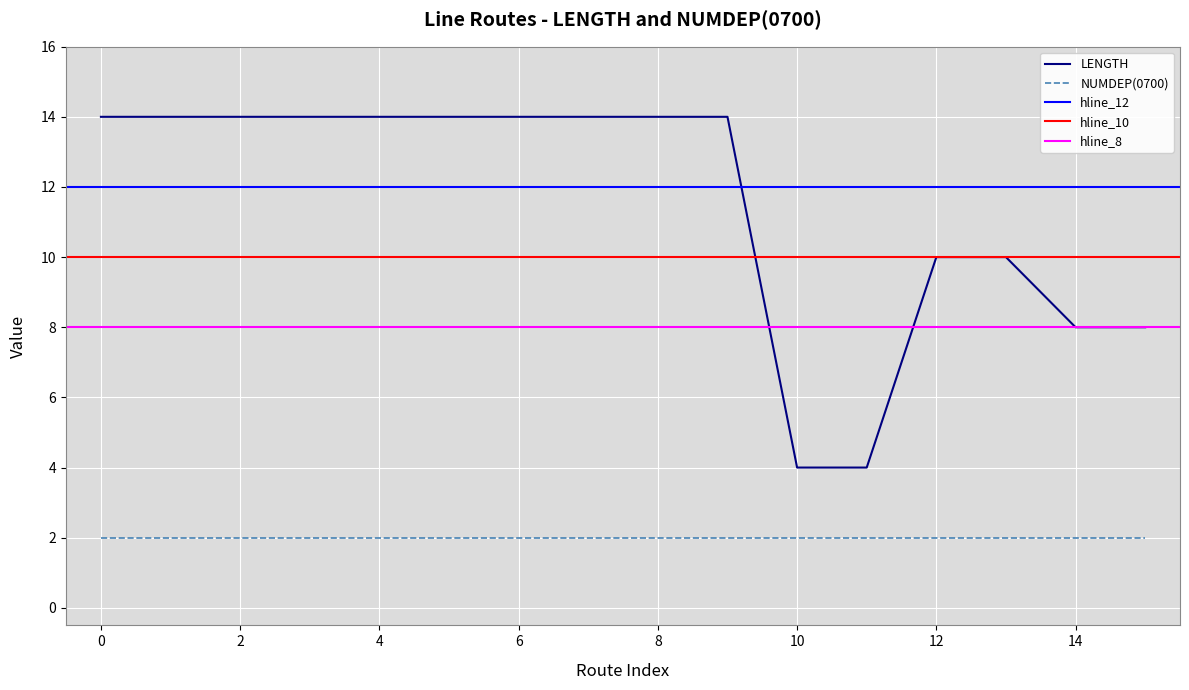

True or false: LENGTH has a value of 3 at 0.

False